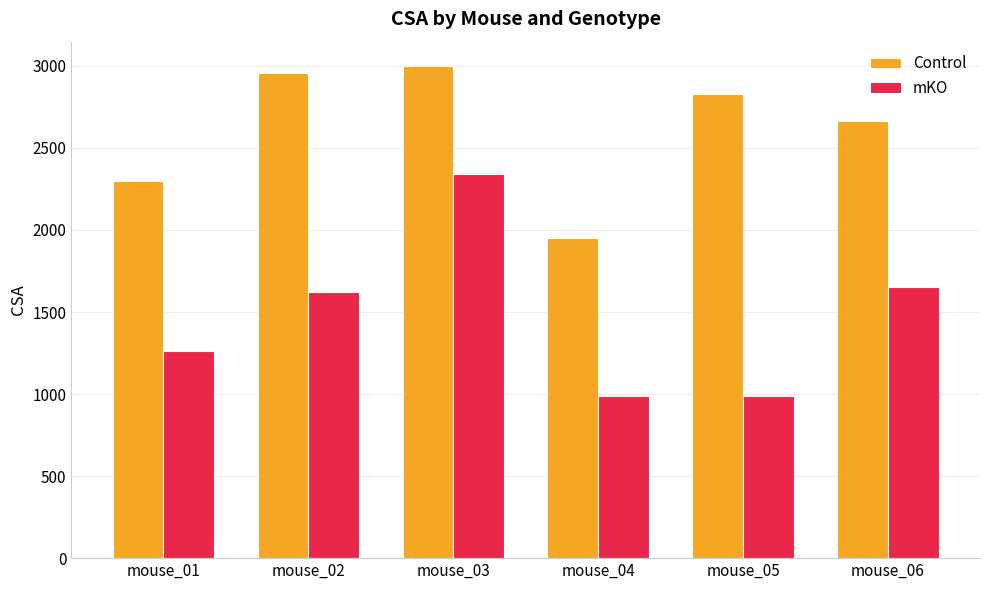

What are all the series names shown in the legend?

Control, mKO